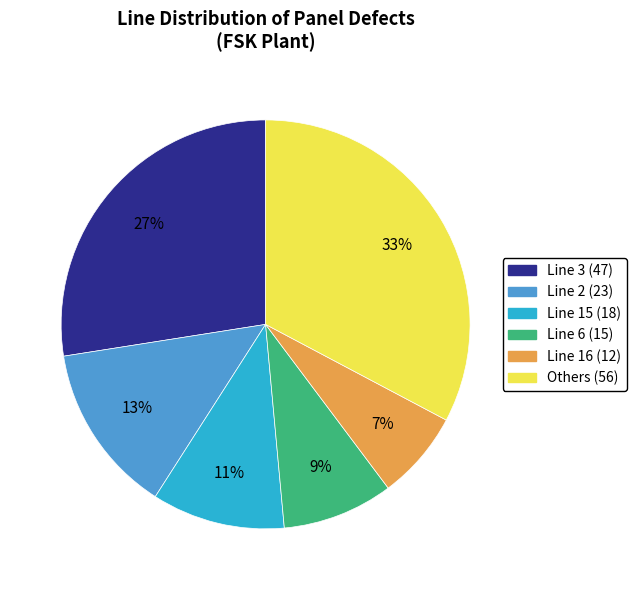

How many slices are in this pie chart?

6